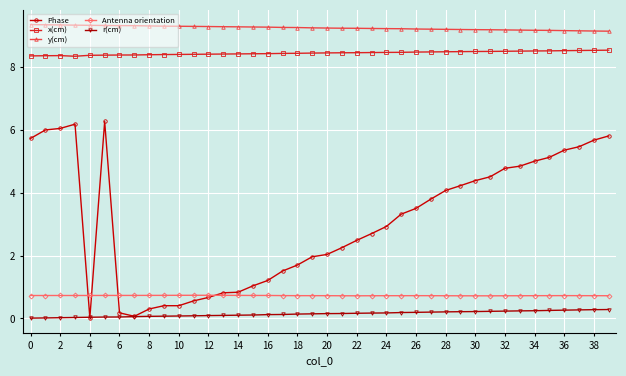

At how many categories does at least one series exceed 7?

40